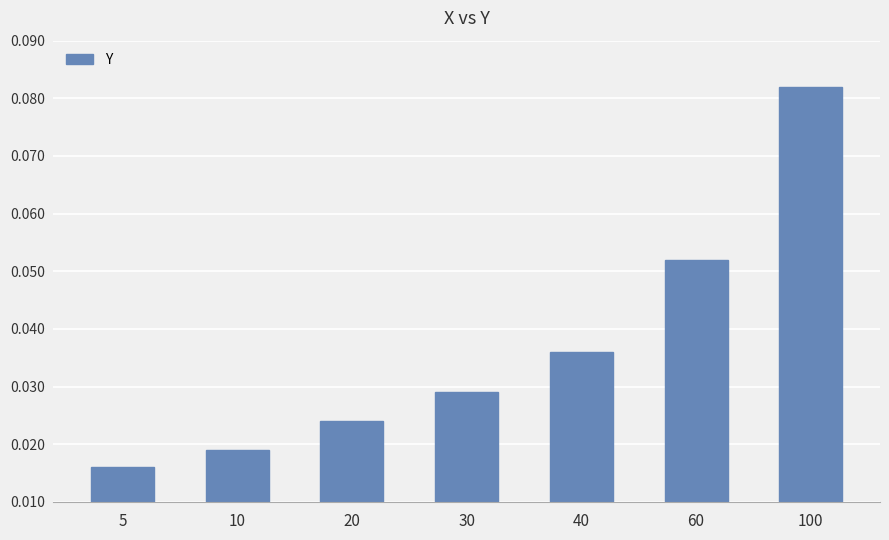

List the labels in order of value, largest first.

100, 60, 40, 30, 20, 10, 5